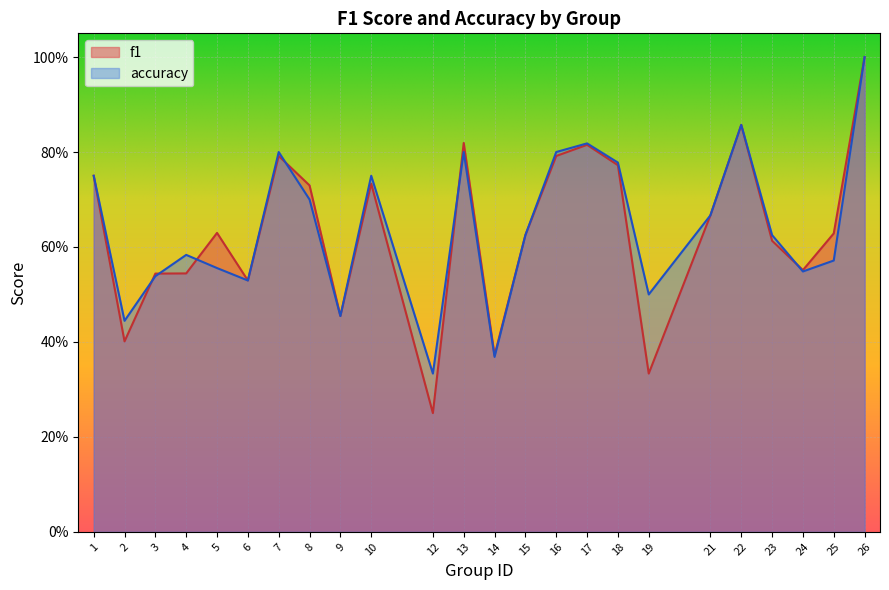

Where is the first local maximum for f1?

5